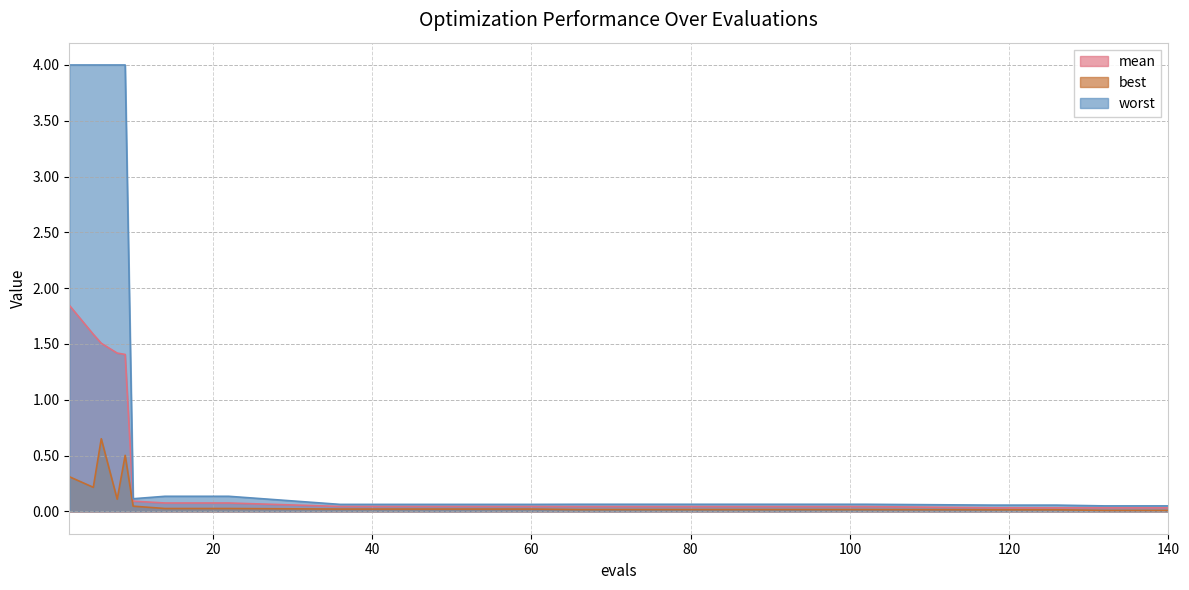

What is the value of the mean point at the 2nd from the left?

1.6